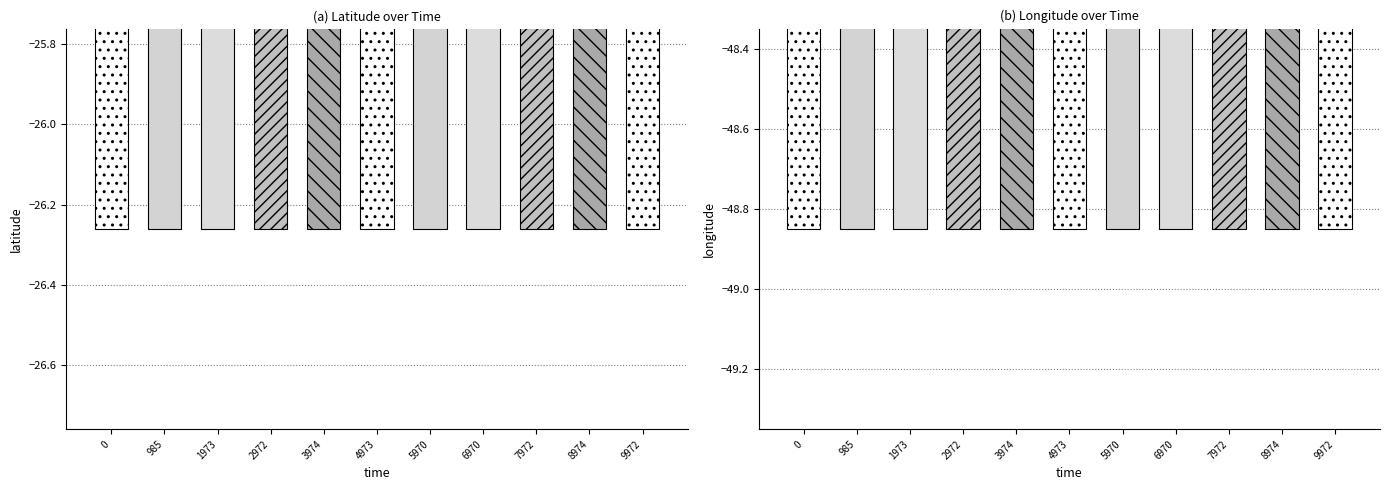

Rank the series by their maximum value, from highest to lowest.

latitude, longitude